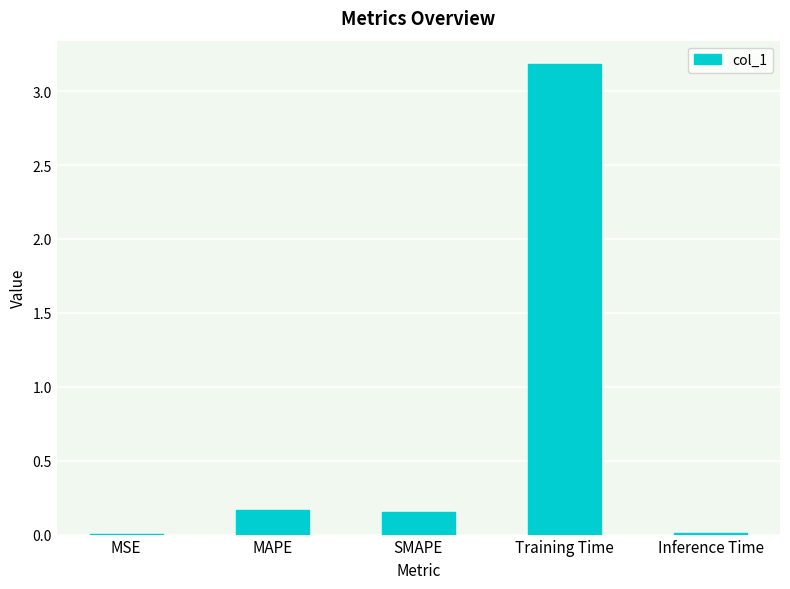

The value at SMAPE is 0.0. True or false?

False